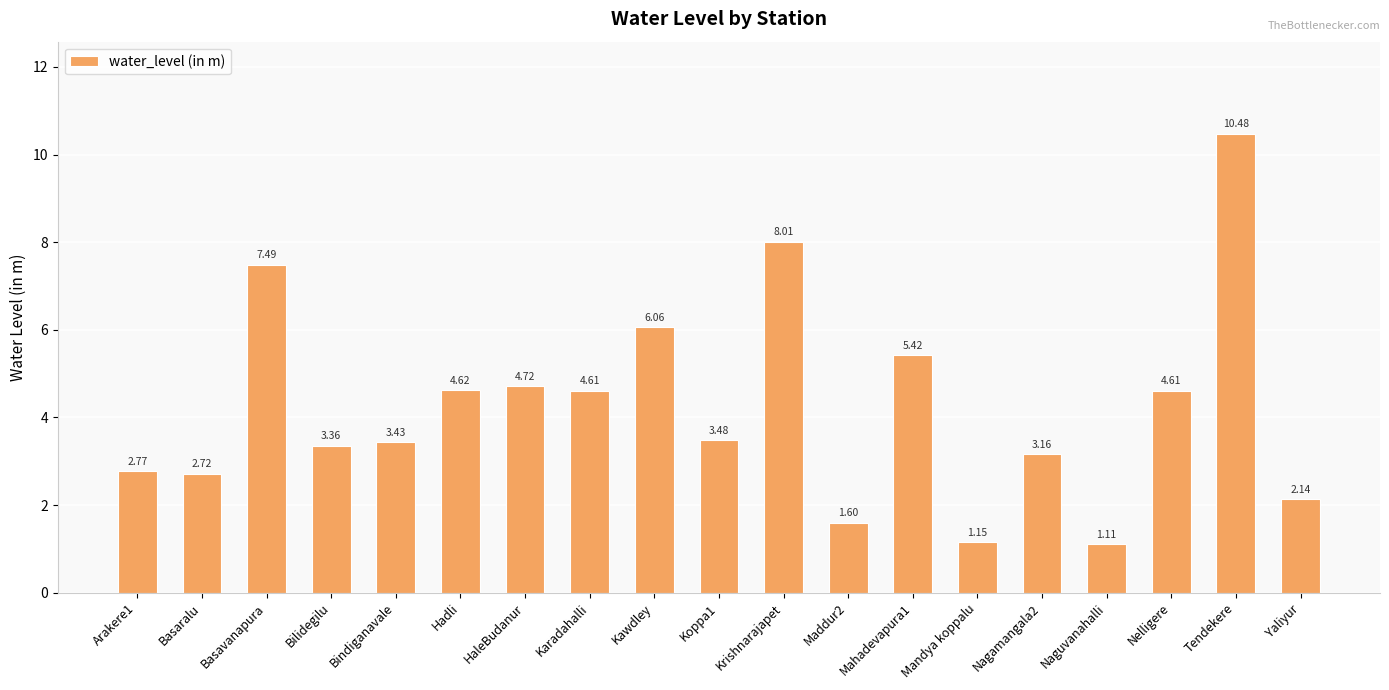

What is the difference between the second highest and second lowest values?

6.9